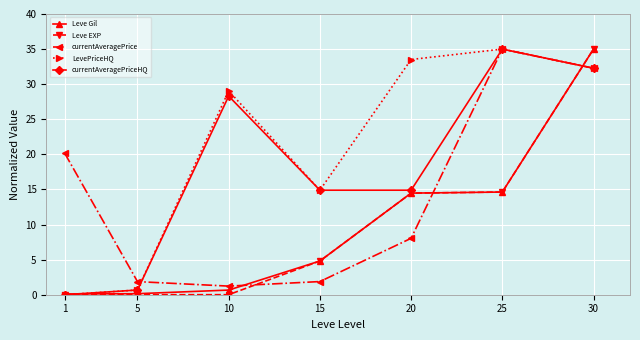

What value does the Leve EXP series have at 25?

14.6